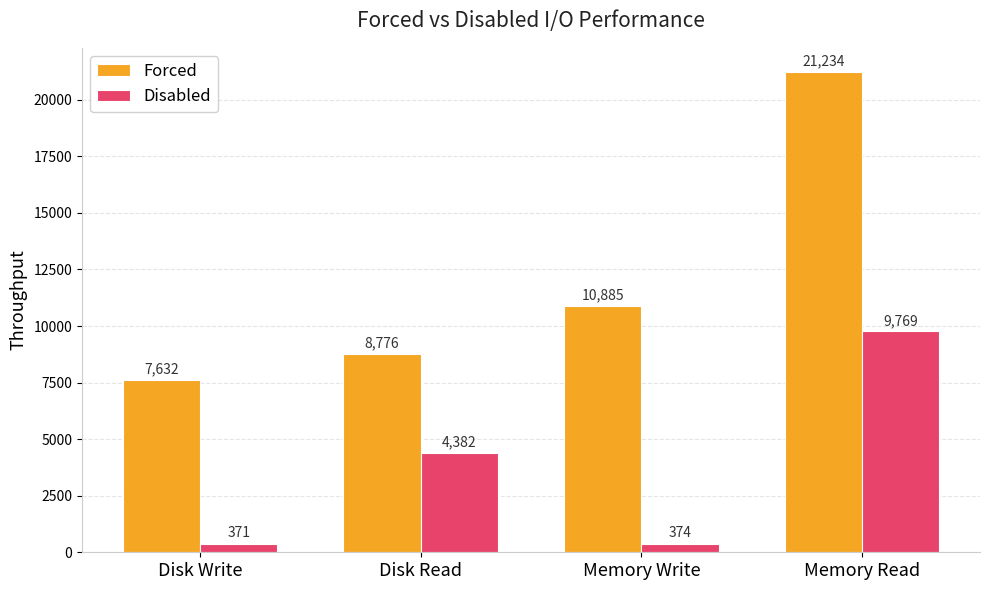

What are all the series names shown in the legend?

Forced, Disabled